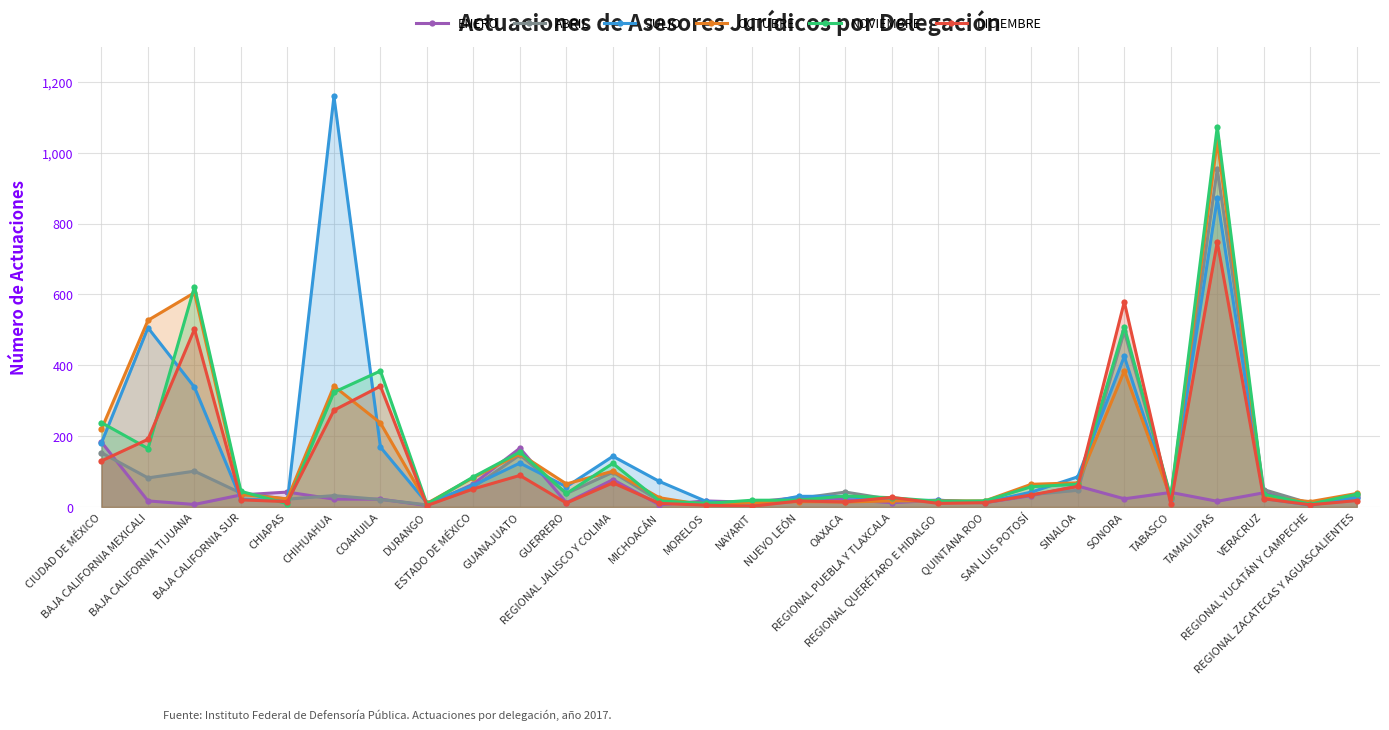

How many categories are shown in the chart?

28